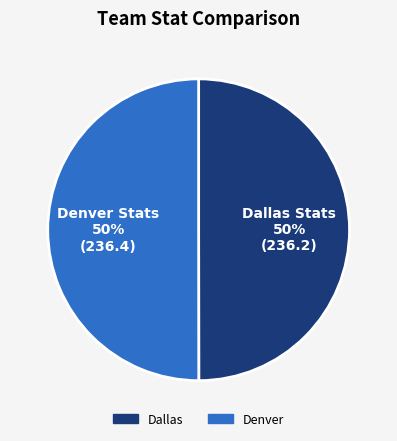

To the nearest percent, what is the average slice percentage?

50%